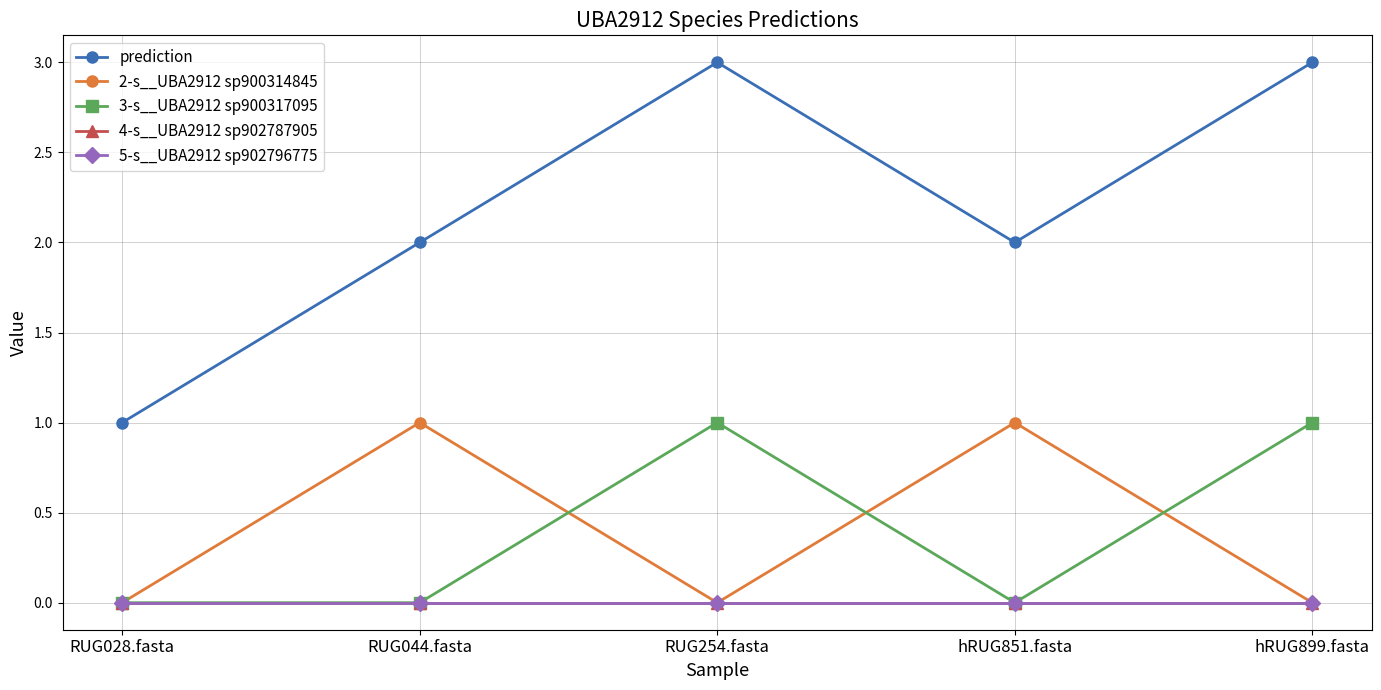

Is this an area chart (filled region under the line)?

No